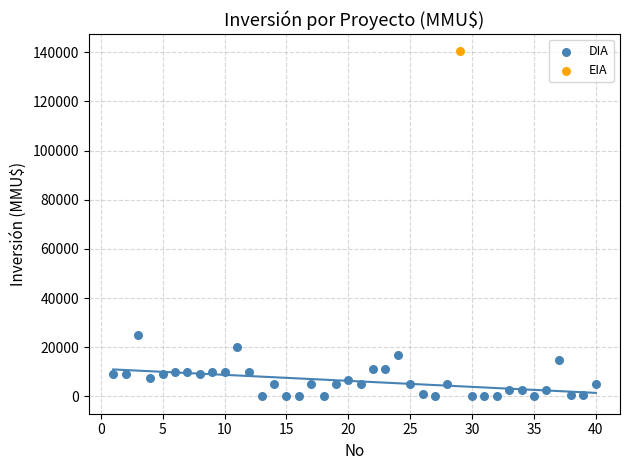

What are all the series names shown in the legend?

DIA, EIA